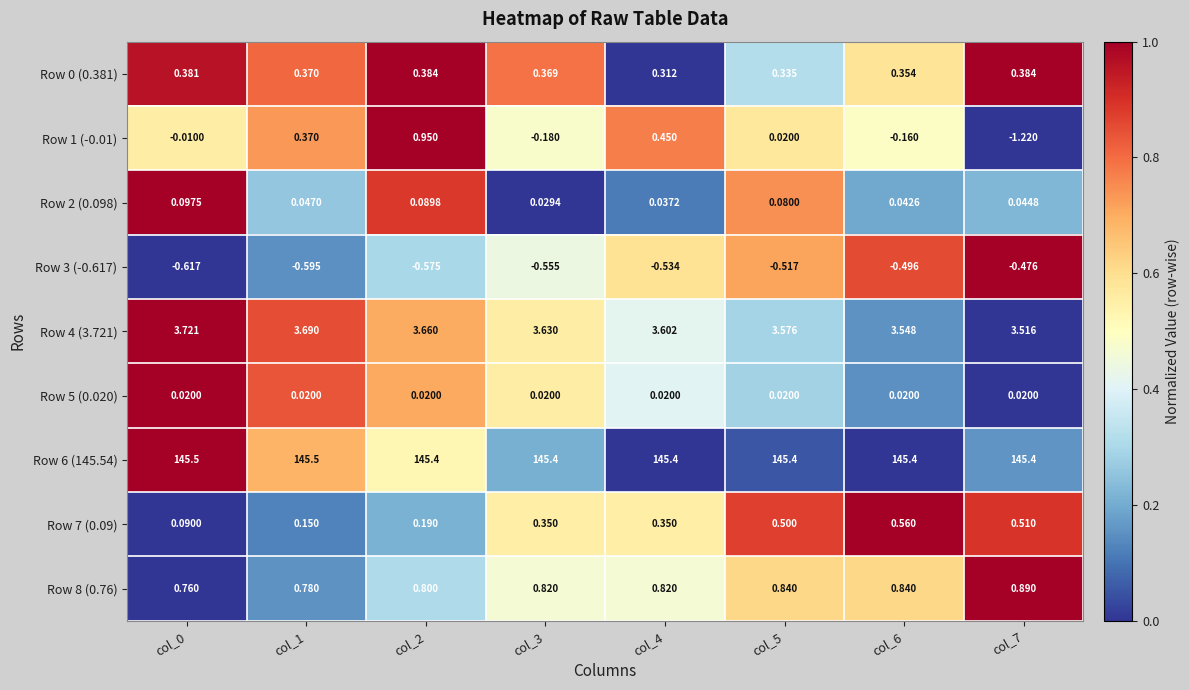

Is the value of Row 8 (0.76) at col_6 greater than the value of Row 5 (0.020) at col_7?

Yes